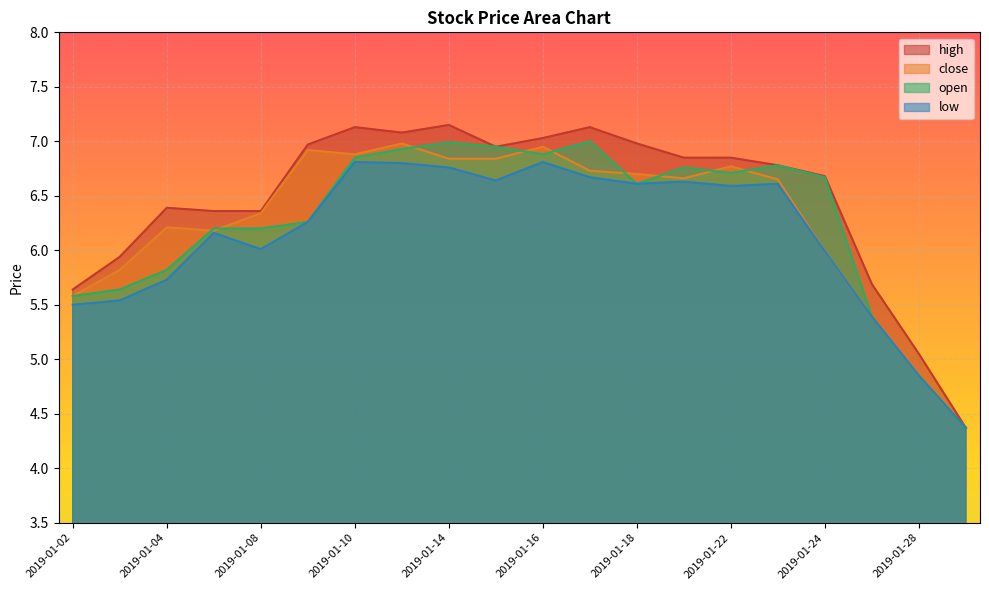

Which category has the highest value across all series?

2019-01-14